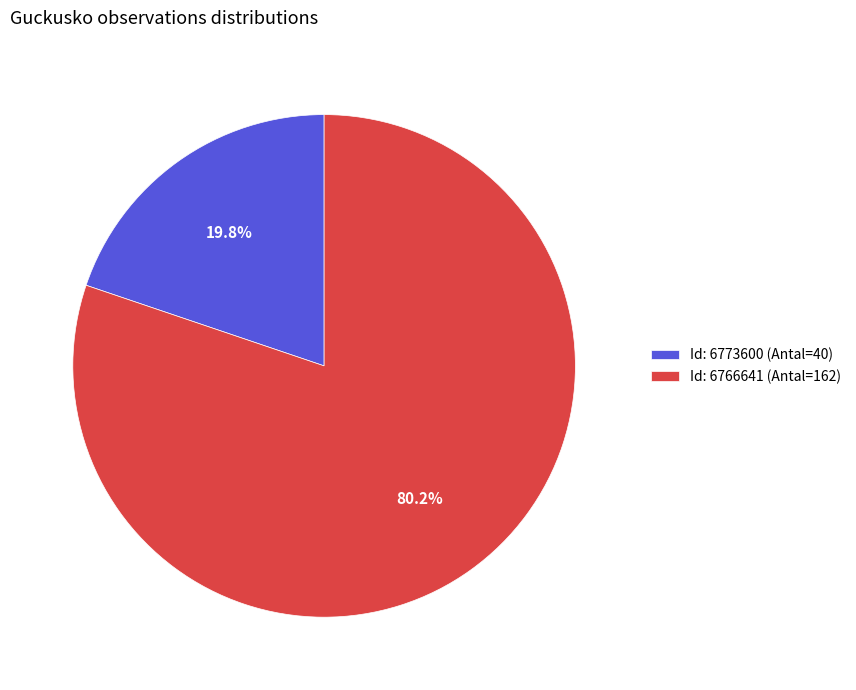

What percentage is NOT represented by Id: 6773600 (Antal=40)?

80.2%